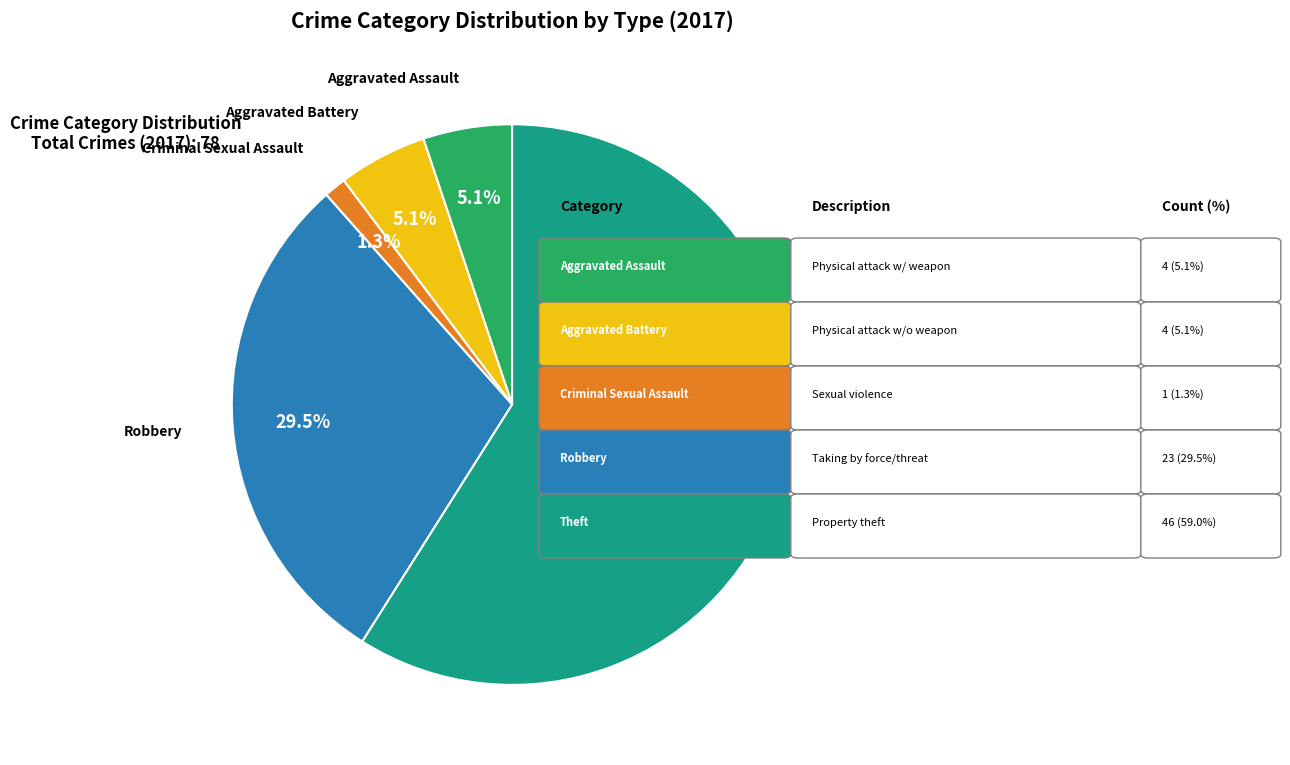

Is there any slice that represents more than half of the pie?

Yes